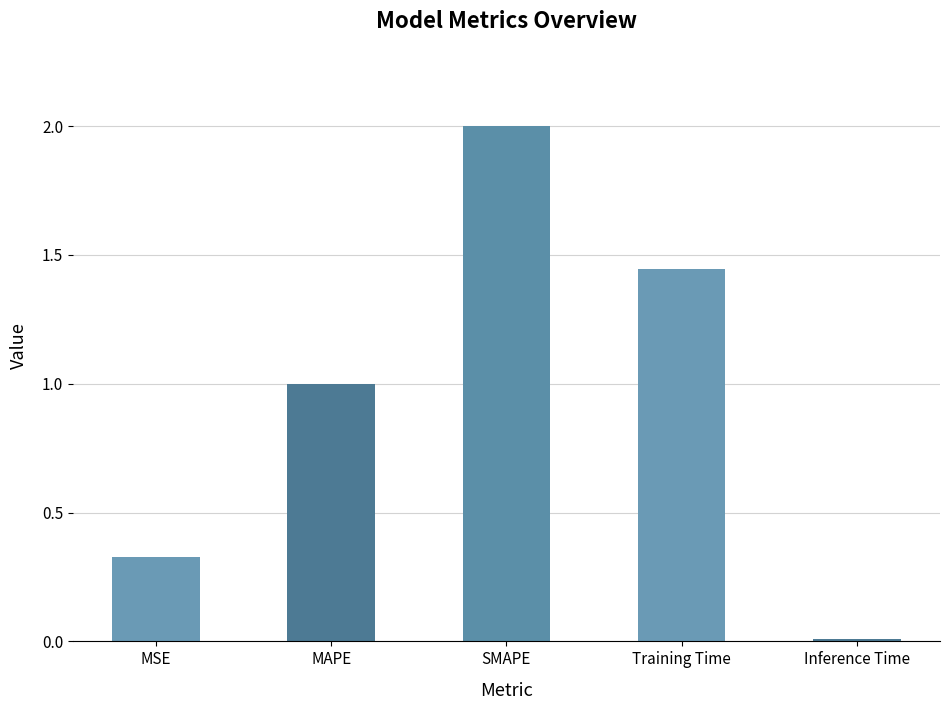

Rank the categories by value from lowest to highest.

Inference Time, MSE, MAPE, Training Time, SMAPE